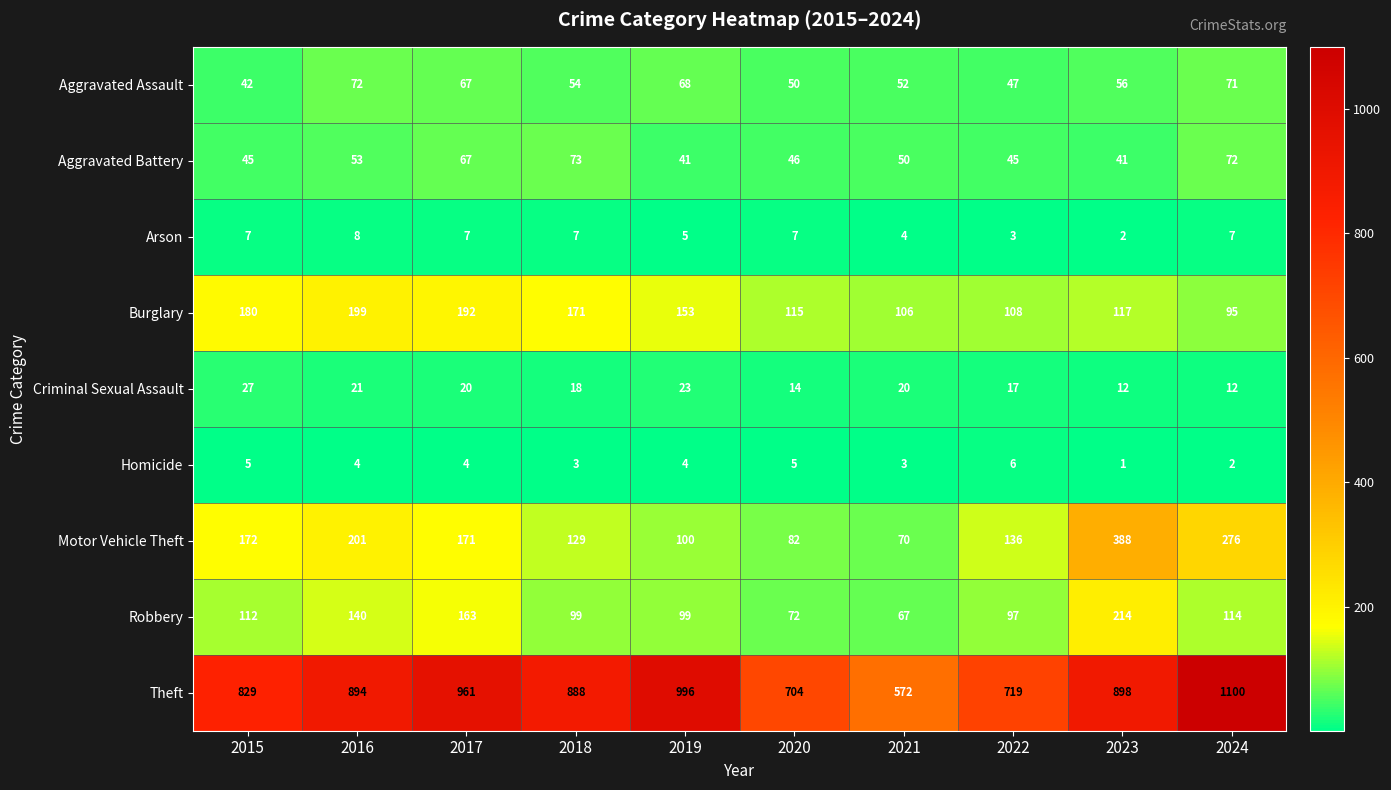

Is it true that Homicide equals 5 at 2020?

True